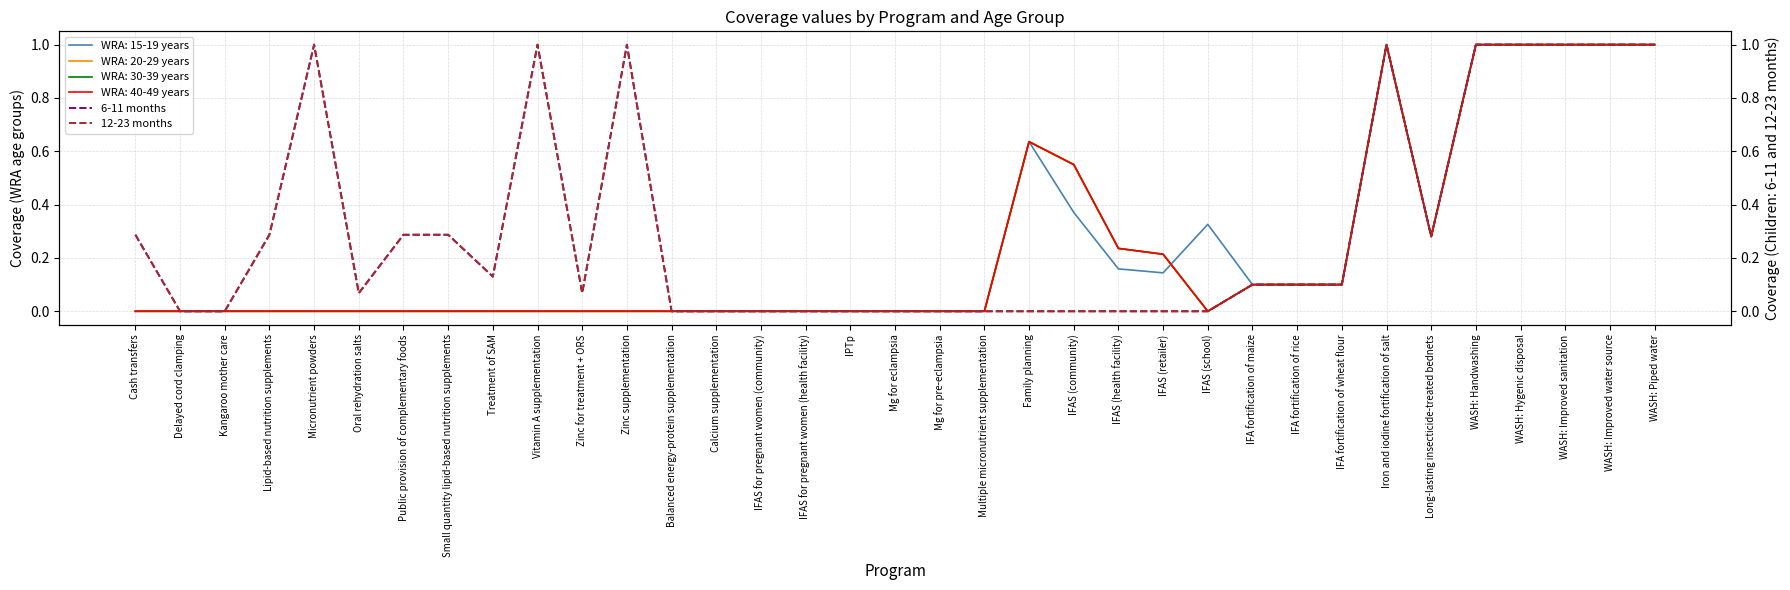

At which label does 6-11 months reach its minimum?

Delayed cord clamping